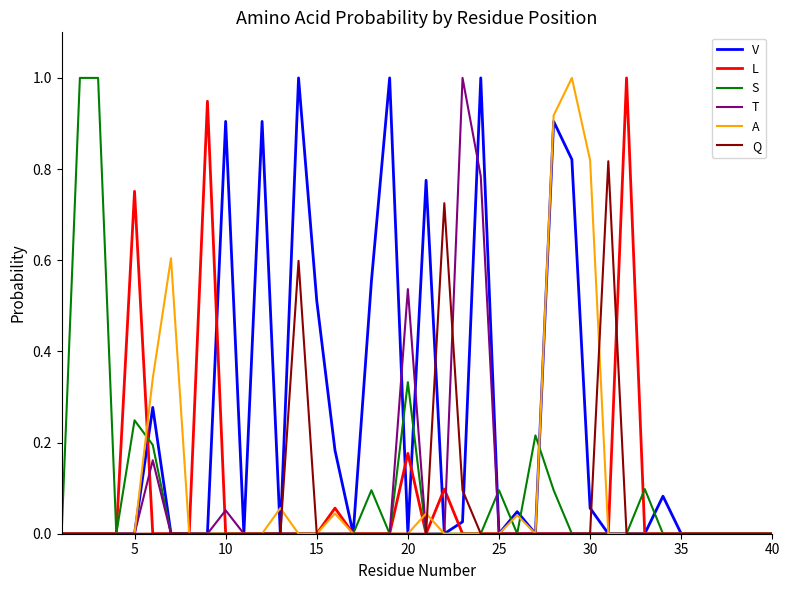

True or false: L and V cross at least once.

True